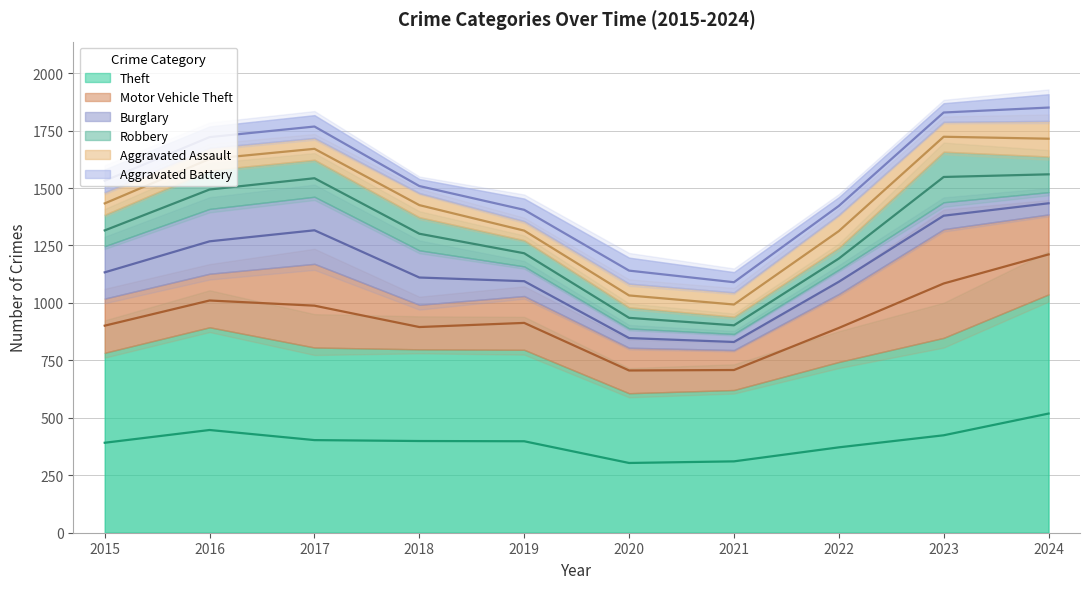

Is the value of Aggravated Assault at 2022 greater than the value of Theft at 2015?

No